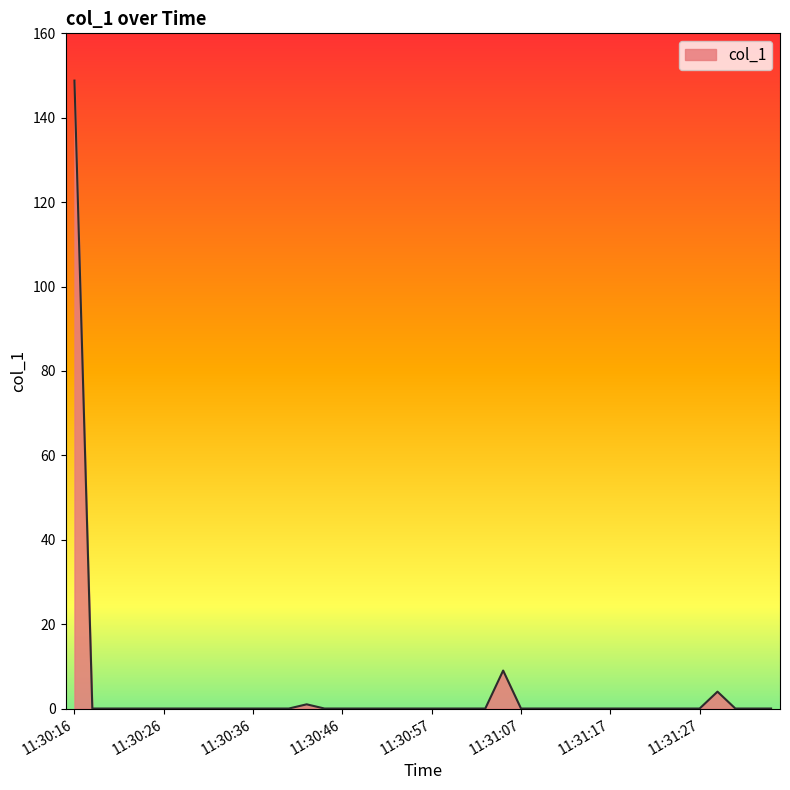

What is the maximum value shown in the chart?

148.8